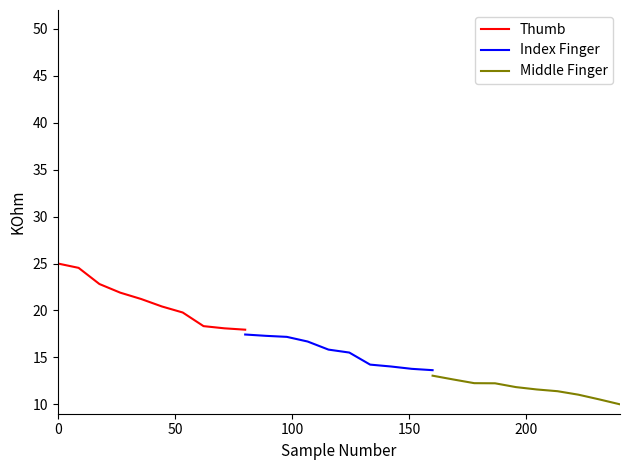

True or false: Middle Finger and Thumb cross at least once.

False